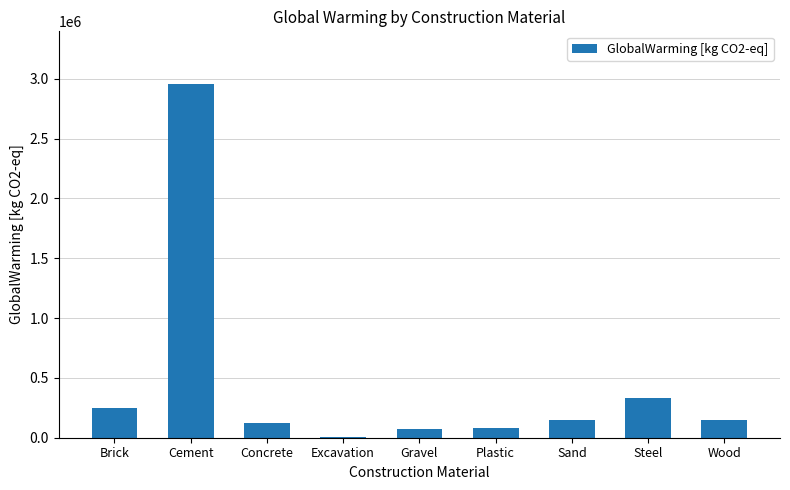

What is the sum of the values at Concrete and Wood?

267439.2